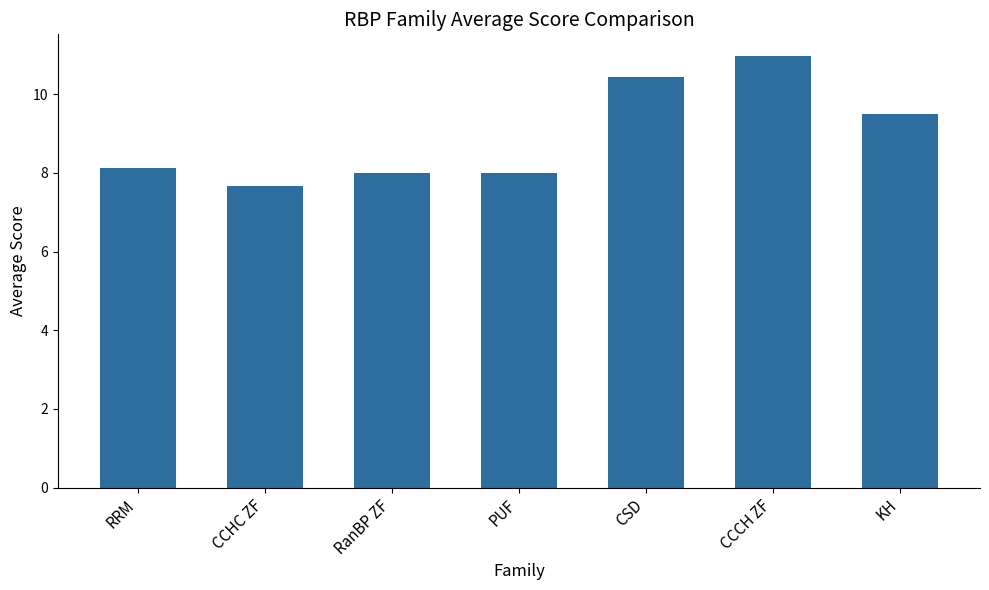

Reading left to right, extract all data points from this chart.

RRM=8.1	CCHC ZF=7.7	RanBP ZF=8.0	PUF=8.0	CSD=10.4	CCCH ZF=11.0	KH=9.5